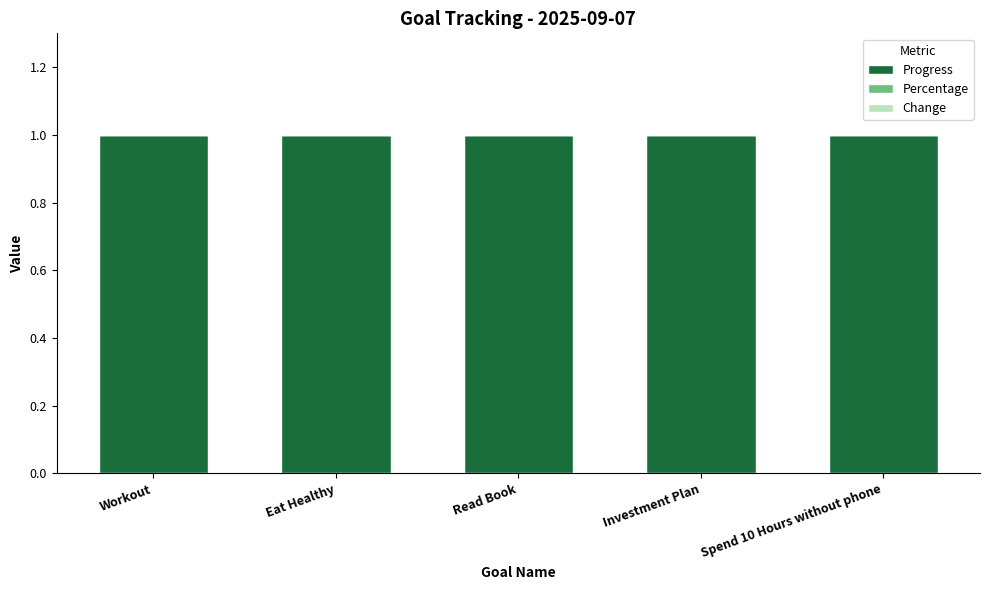

Between Workout and Eat Healthy, which is larger?

Workout